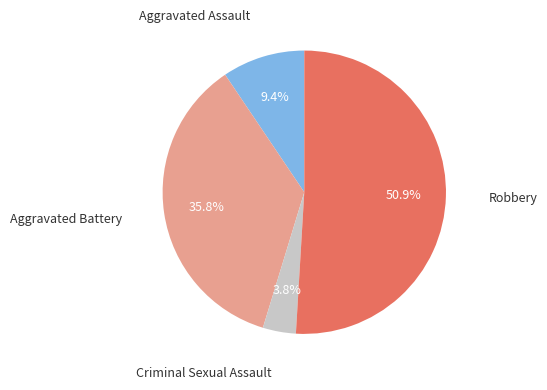

Does any single category account for the majority?

Yes